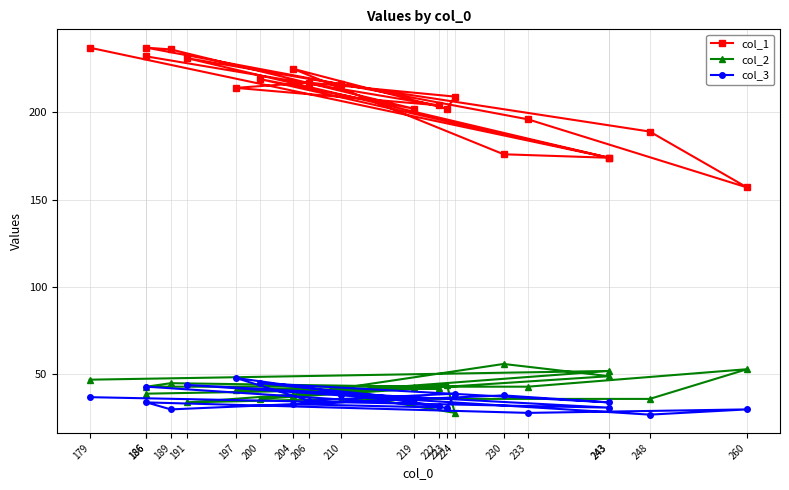

Reading left to right, transcribe all the data shown in this chart.

col_1: 232	204	214	217	209	202	225	176	174	219	202	236	237	196	157	189	216	231	174	237
col_2: 39	42	41	42	28	44	38	56	49	36	43	45	43	43	53	36	36	34	52	47
col_3: 43	32	48	35	39	31	33	38	34	45	36	30	34	28	30	27	38	44	31	37